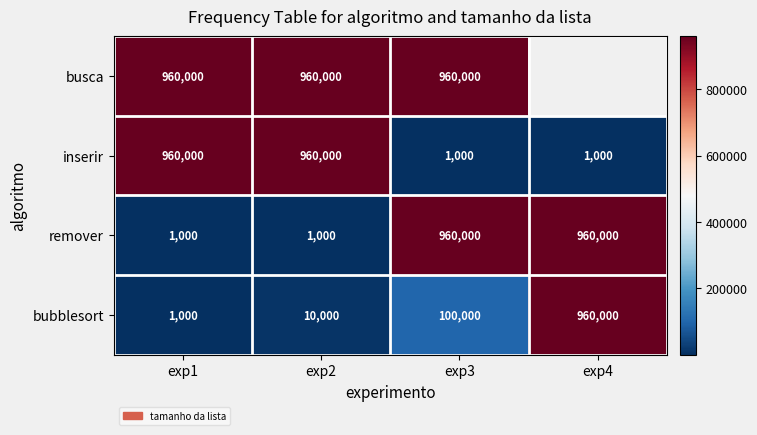

At which category does the chart reach its peak across all series?

exp1